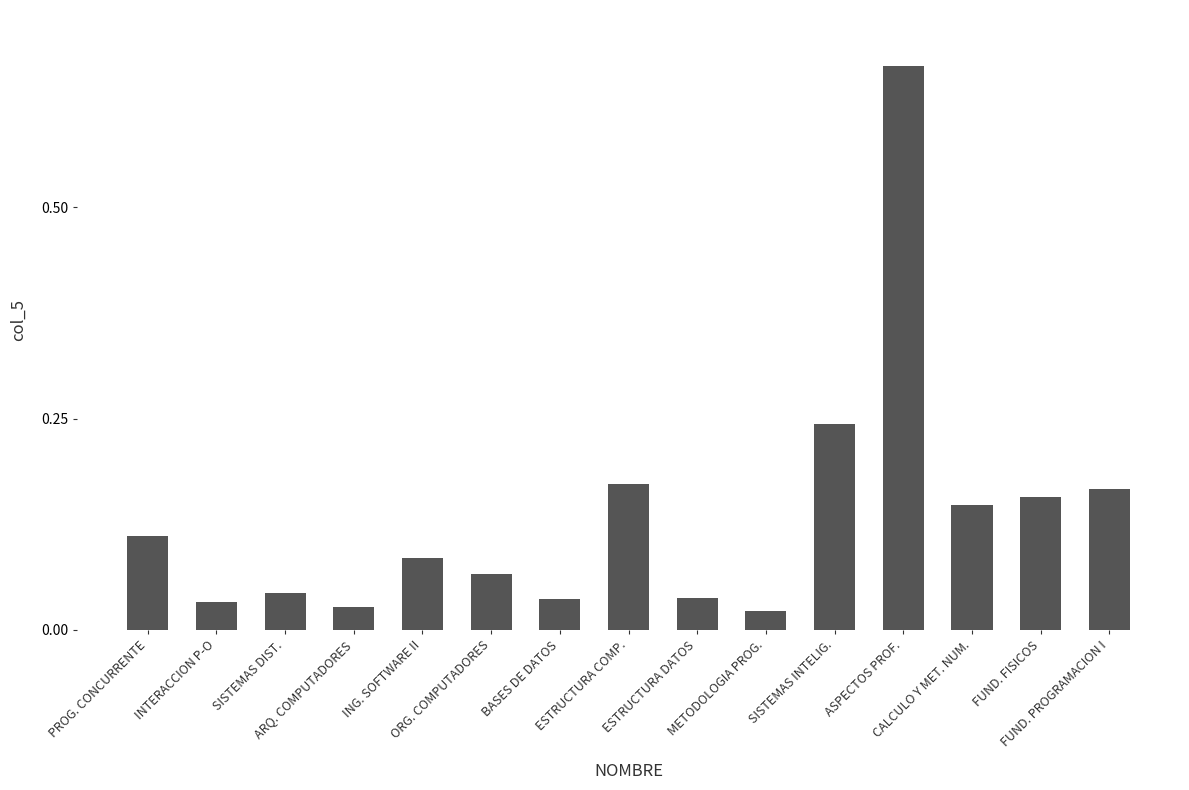

Are the bars grouped side by side (vs. stacked)?

No